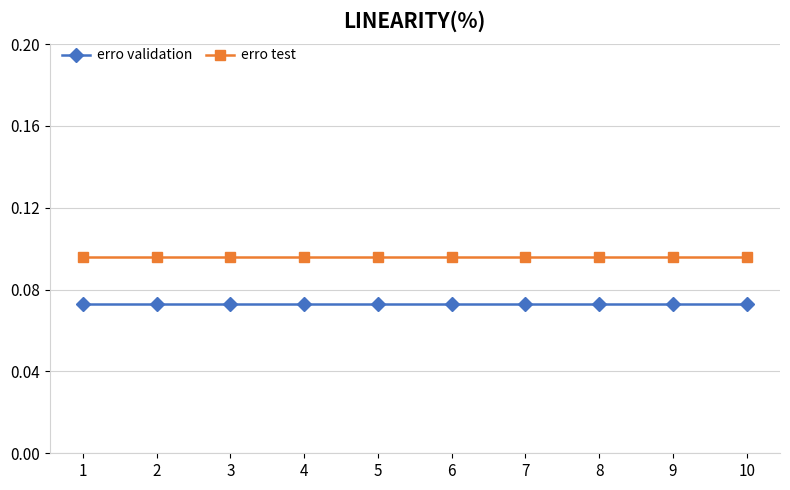

True or false: erro test and erro validation cross at least once.

False